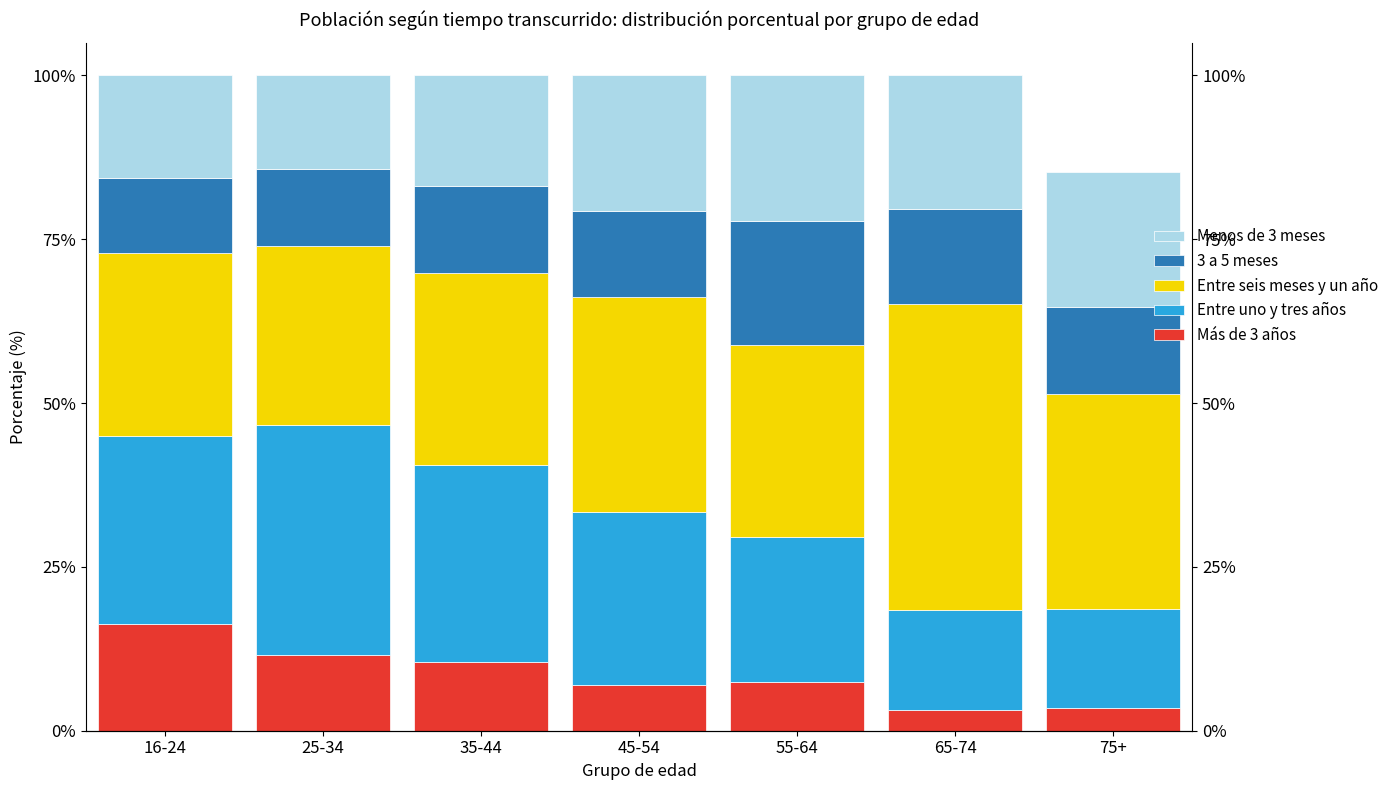

How many bars are there in each group?

5